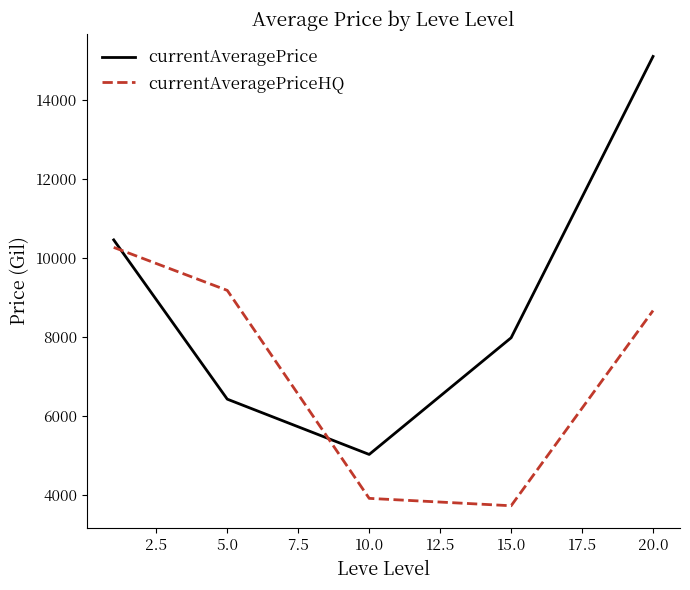

What is the smallest value displayed?

3732.9